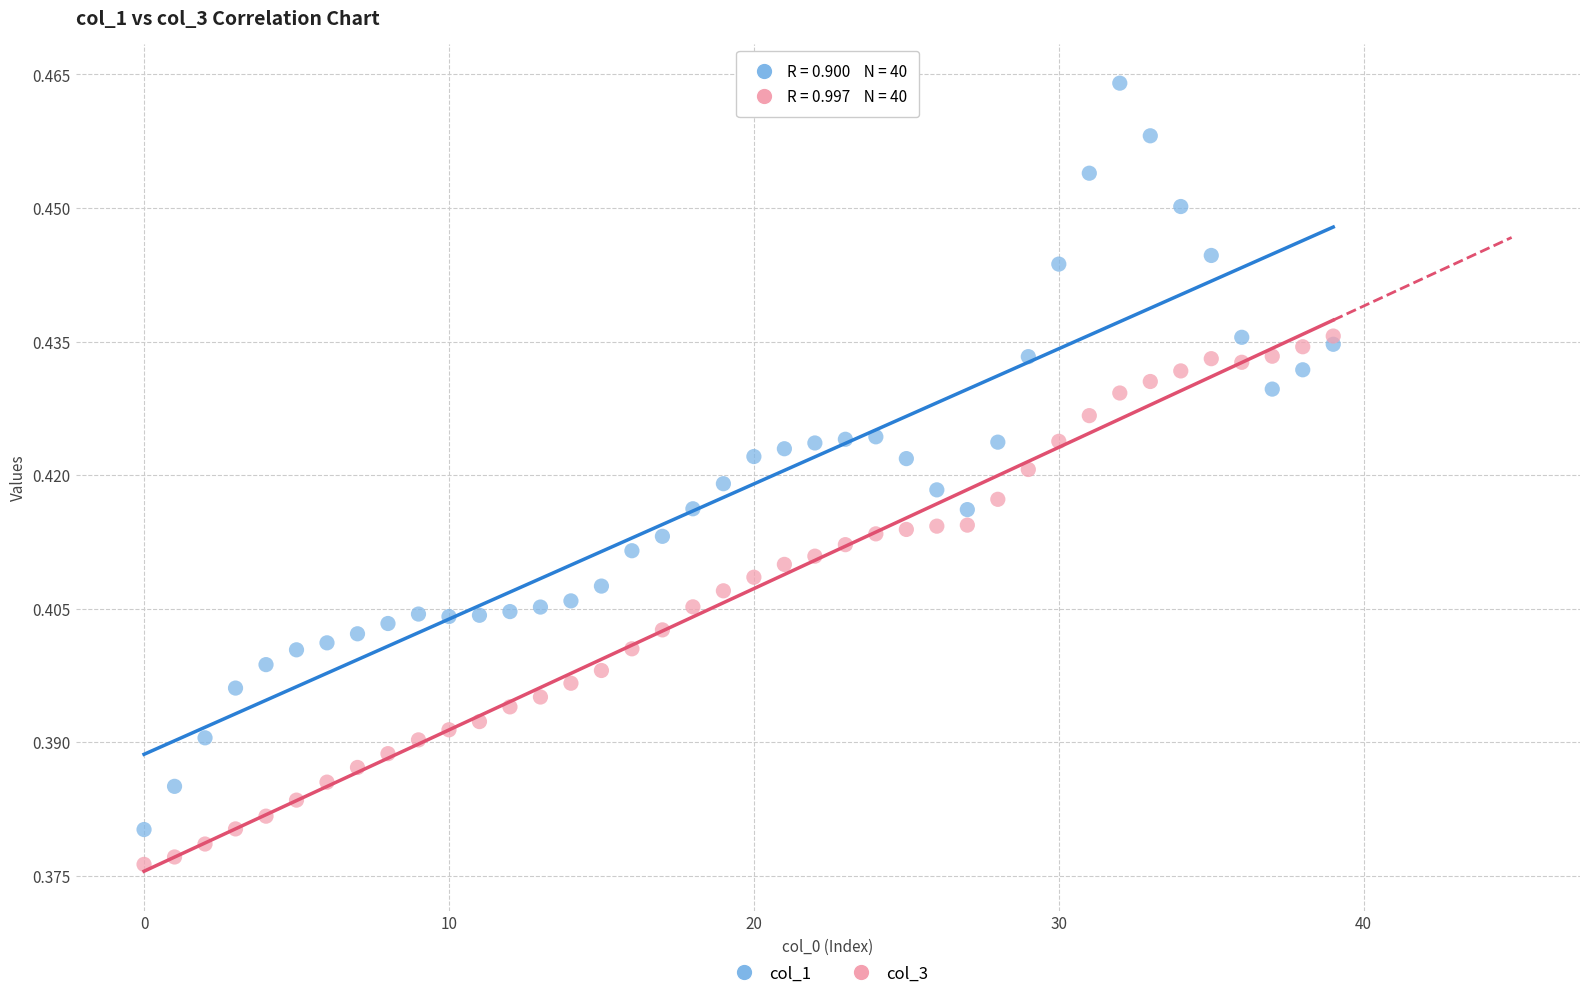

What are all the series names shown in the legend?

col_1, col_3